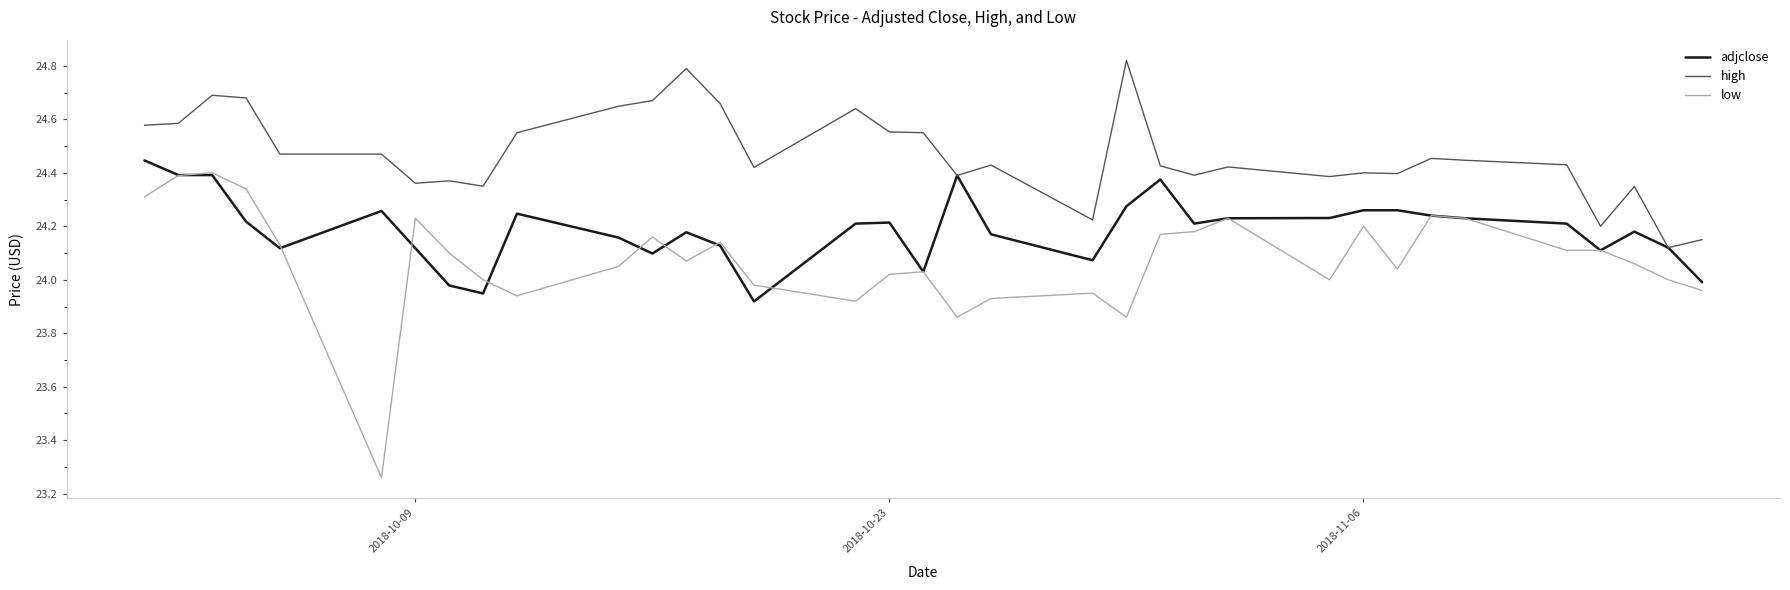

At how many categories does at least one series exceed 24?

35